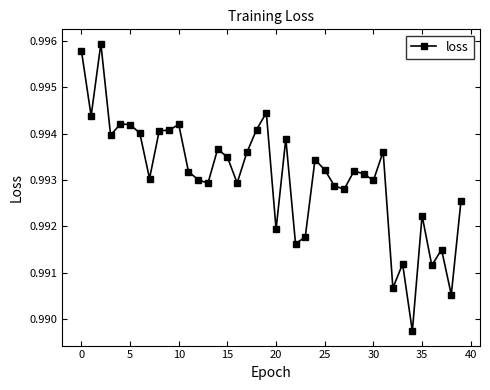

Does the chart have visible grid lines?

No